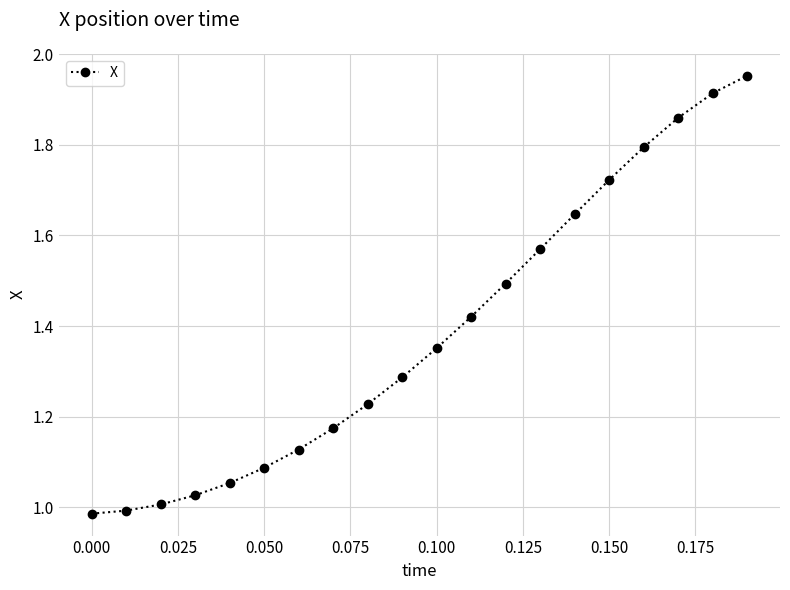

True or false: there are more than 1 points higher than both neighbors.

False